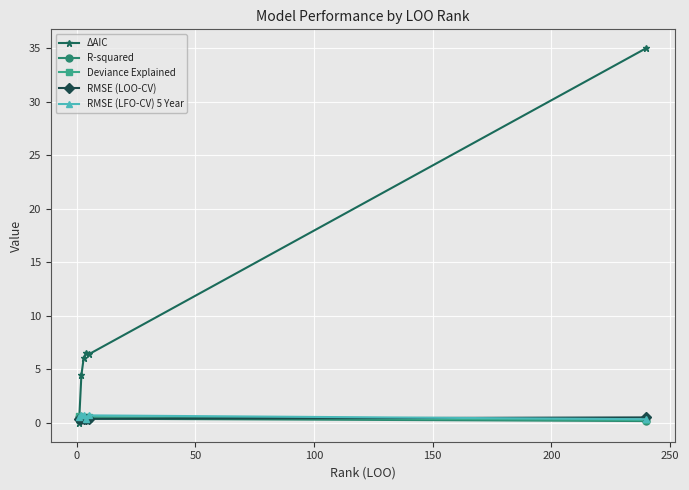

Which series ends up on top after the final intersection of Deviance Explained and RMSE (LFO-CV) 5 Year?

RMSE (LFO-CV) 5 Year